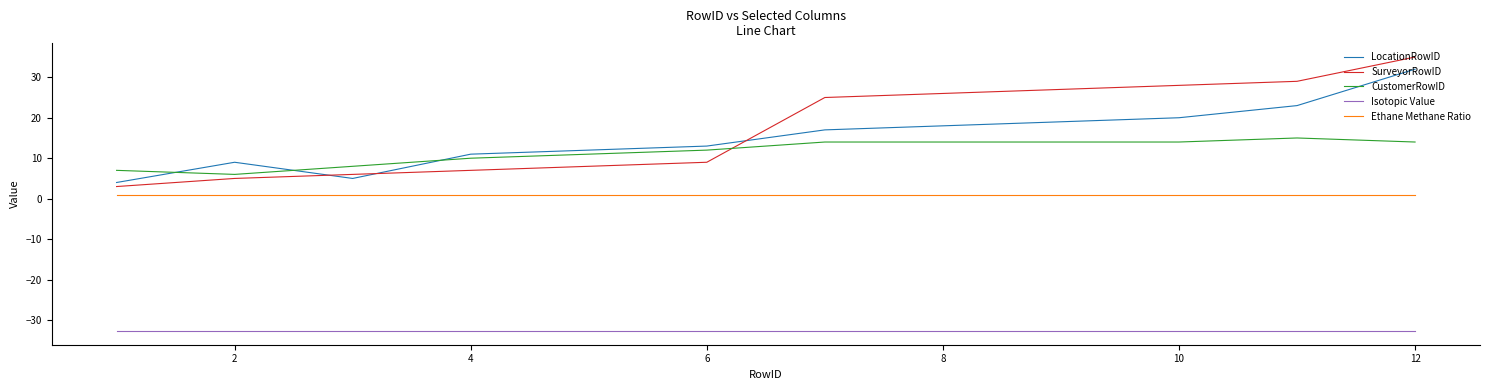

True or false: Isotopic Value and Ethane Methane Ratio intersect in this chart.

False